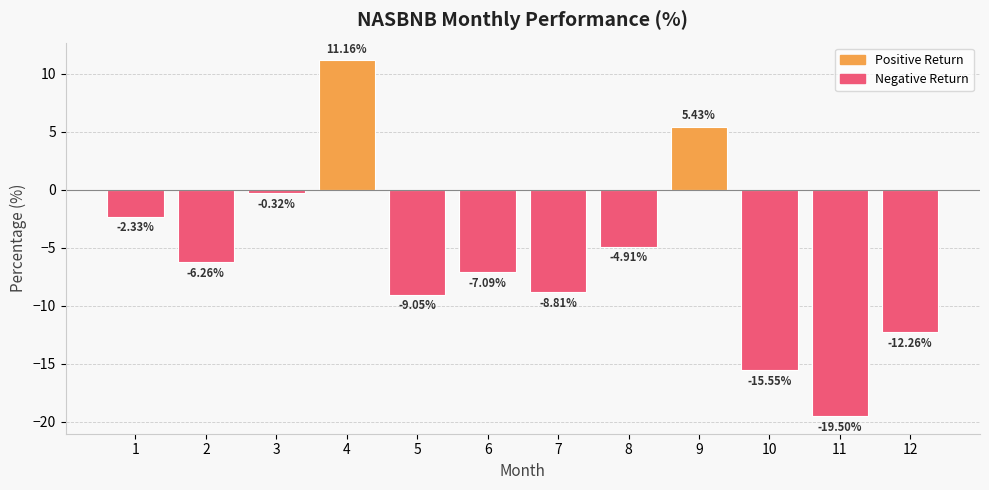

Rank the categories by value from highest to lowest.

4, 9, 3, 1, 8, 2, 6, 7, 5, 12, 10, 11